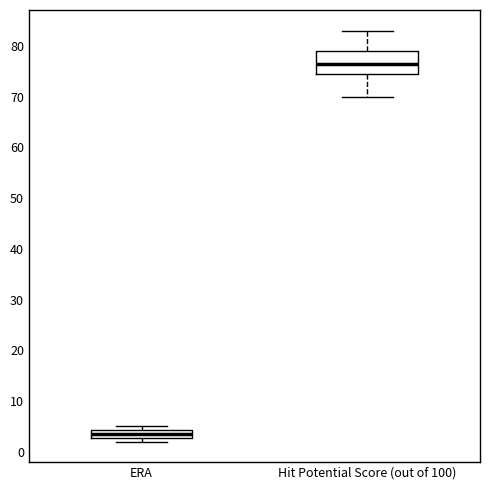

Where does the upper whisker of the box for Hit Potential Score (out of 100) end on the y-axis? The values are not printed on the chart, so give them approximately, as read against the axis.

83